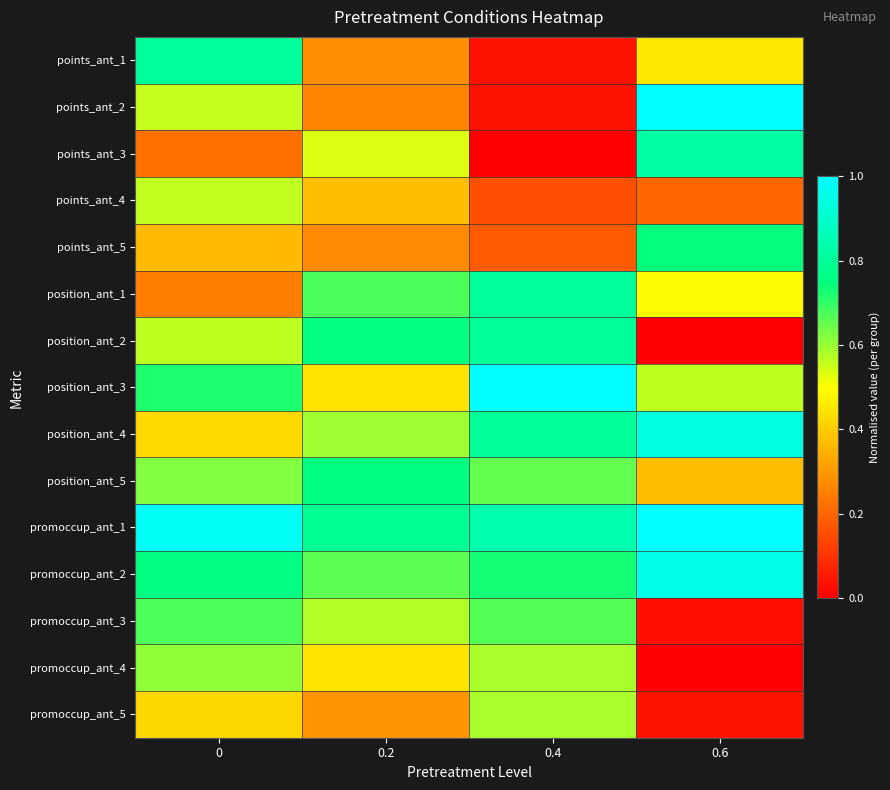

Rank the series by their maximum value, from highest to lowest.

points_ant_2, position_ant_3, promoccup_ant_1, promoccup_ant_2, position_ant_4, points_ant_3, points_ant_1, position_ant_1, position_ant_2, position_ant_5, points_ant_5, promoccup_ant_3, promoccup_ant_4, promoccup_ant_5, points_ant_4